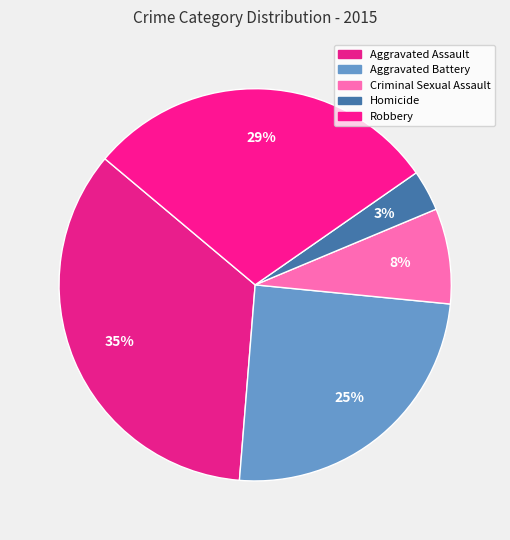

The Robbery slice represents 41% of the pie. True or false?

False